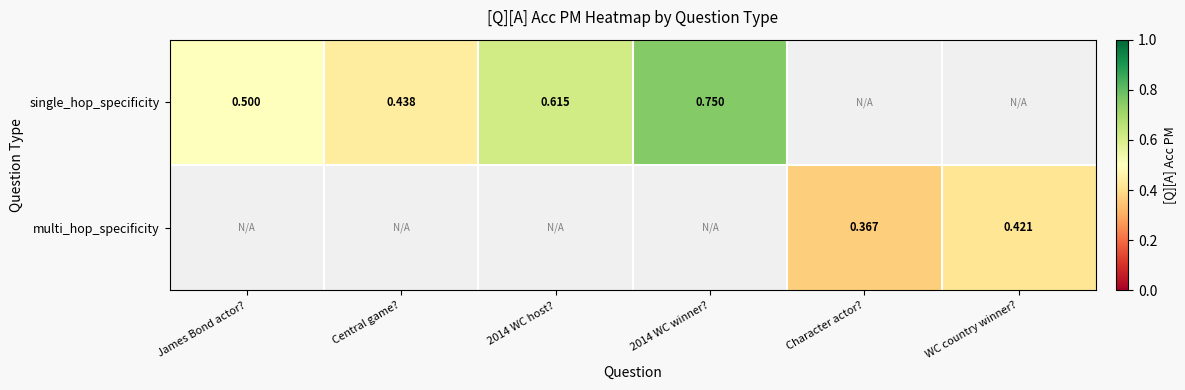

How many data points in single_hop_specificity are above 0?

4